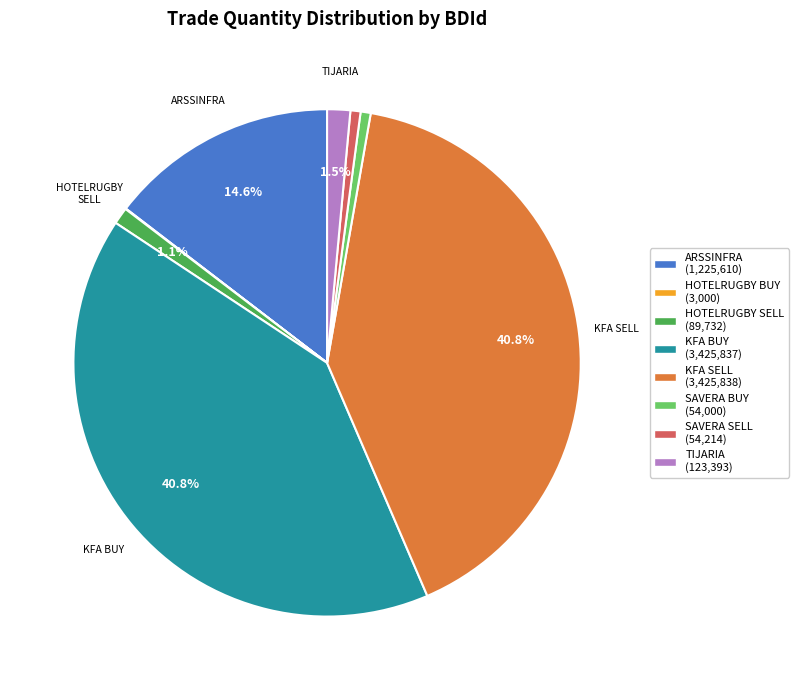

To the nearest percent, what is the average slice percentage?

12%